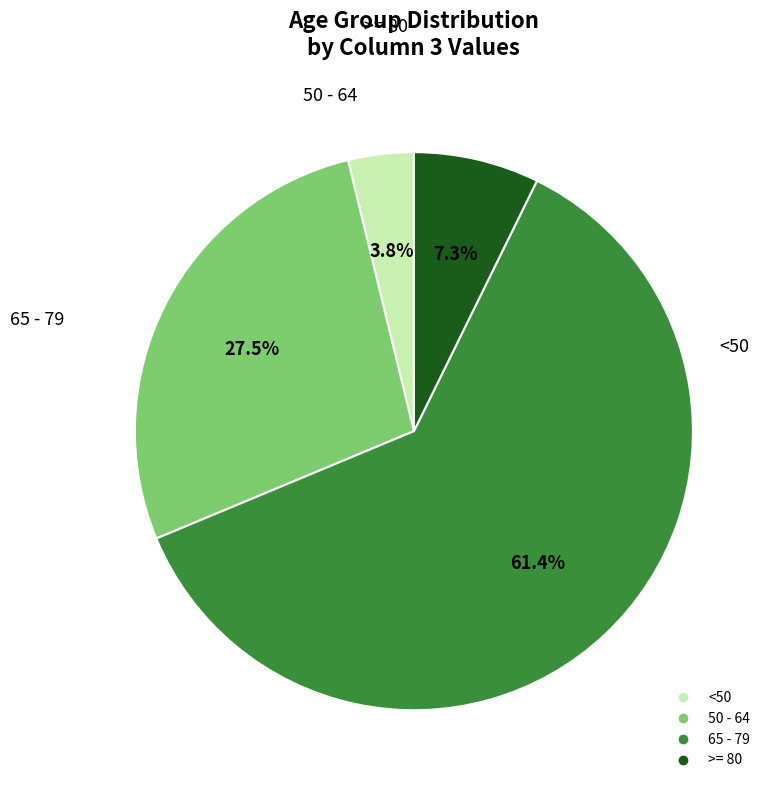

Is there any slice that represents more than half of the pie?

Yes